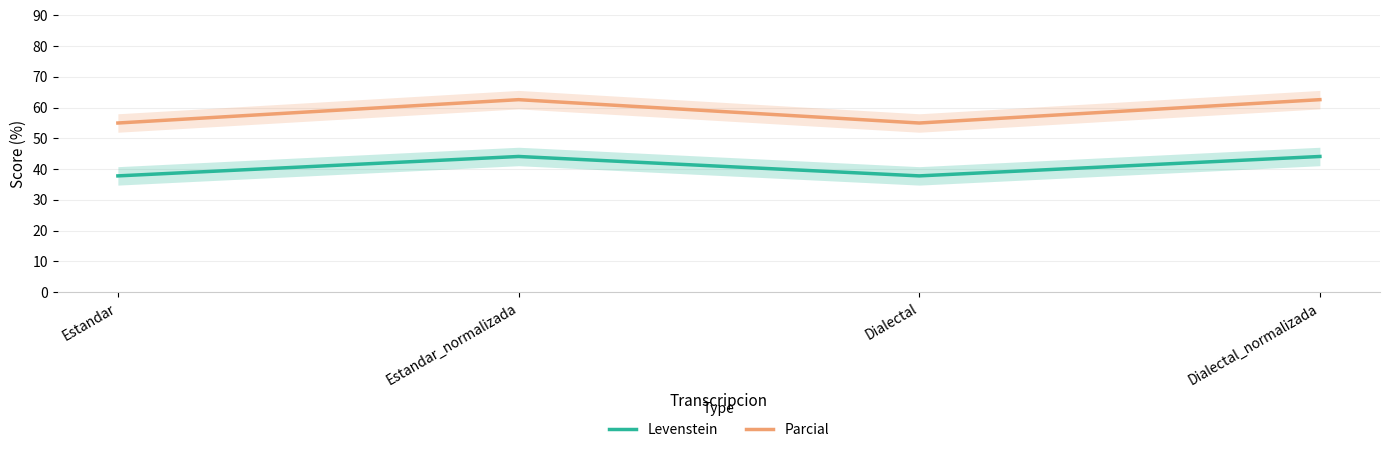

List the series in order of their overall mean, highest first.

Parcial, Levenstein